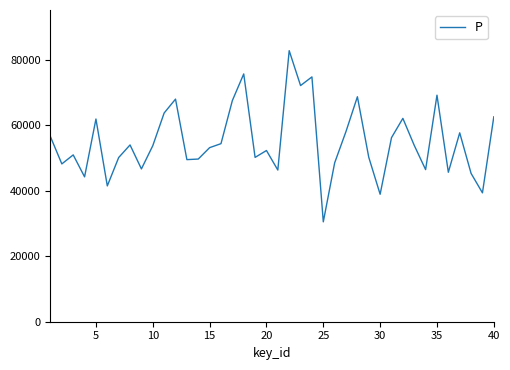

What is the difference between the maximum and minimum values?

52236